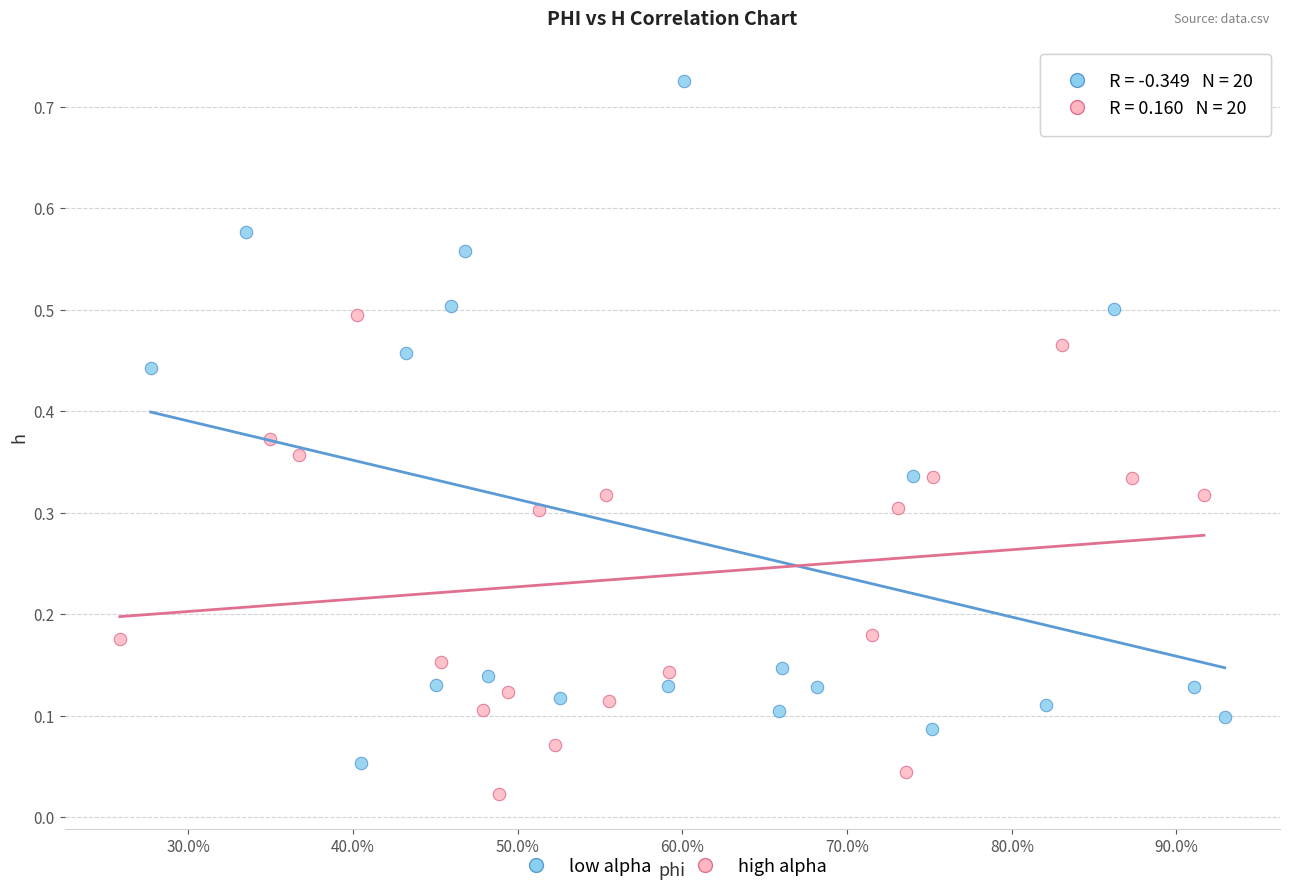

Which series reaches the maximum Y coordinate?

low alpha